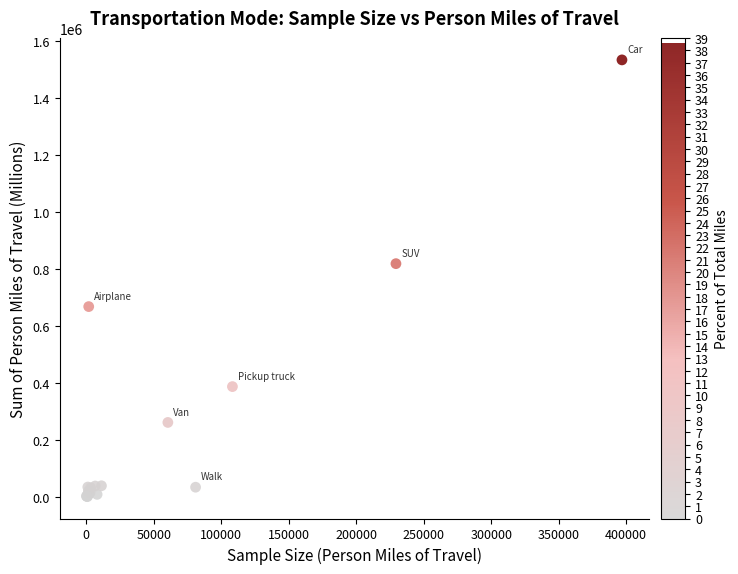

What Y value in the scatter plot is closest to 766536?

817847